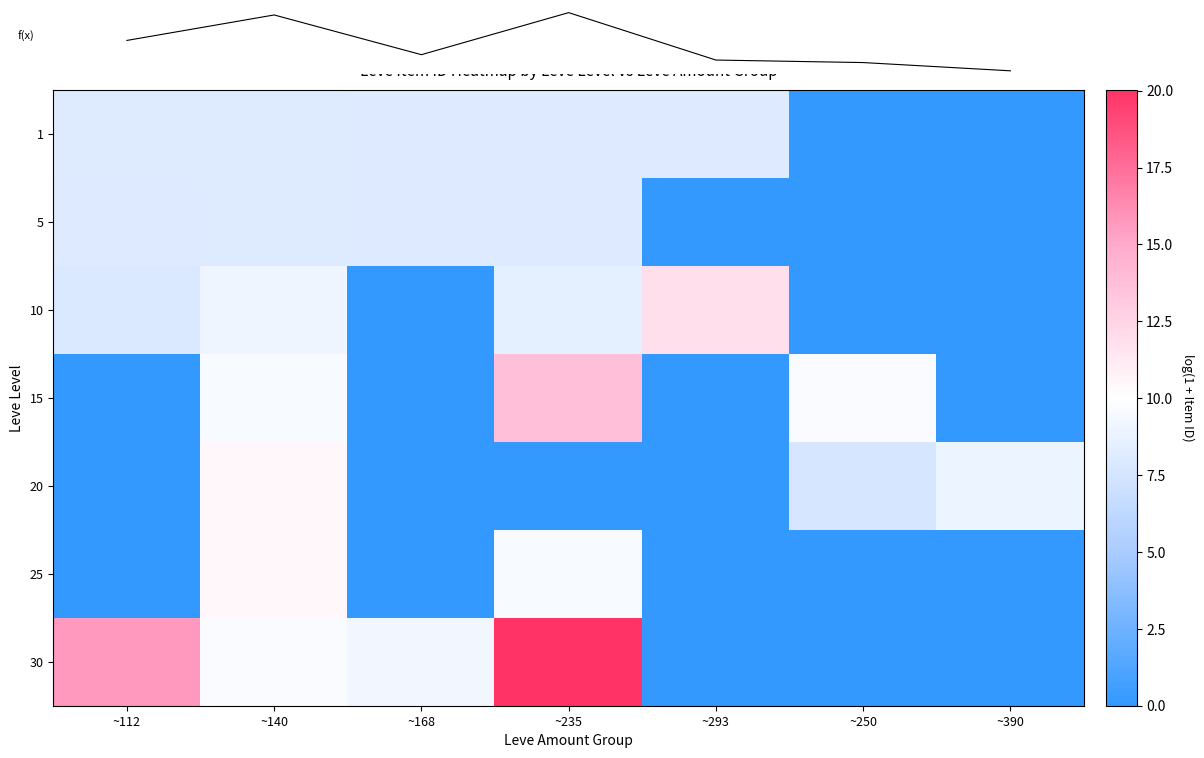

Count the number of data series in this chart.

8